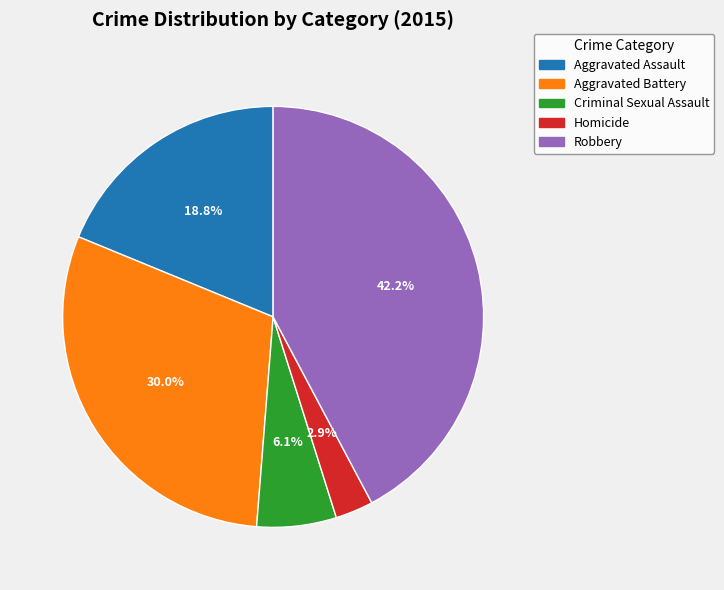

Which slice is the smallest?

Homicide